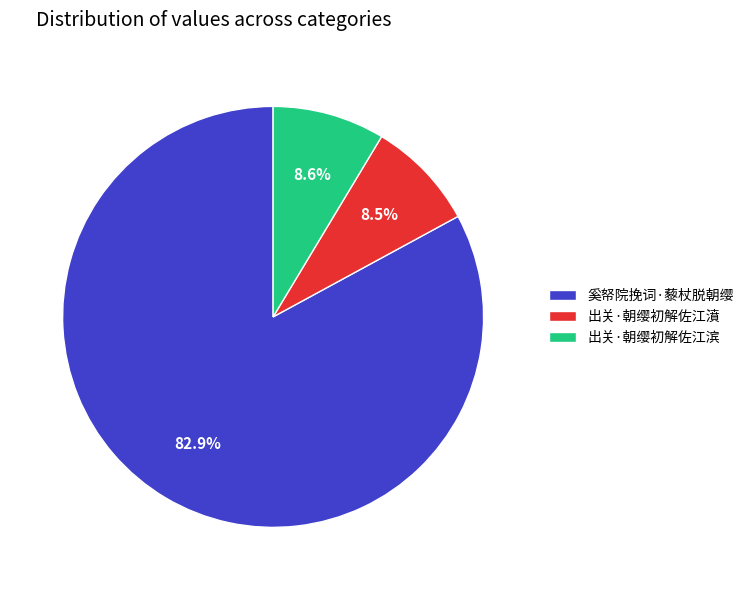

Which slice is the largest?

奚帑院挽词·藜杖脱朝缨